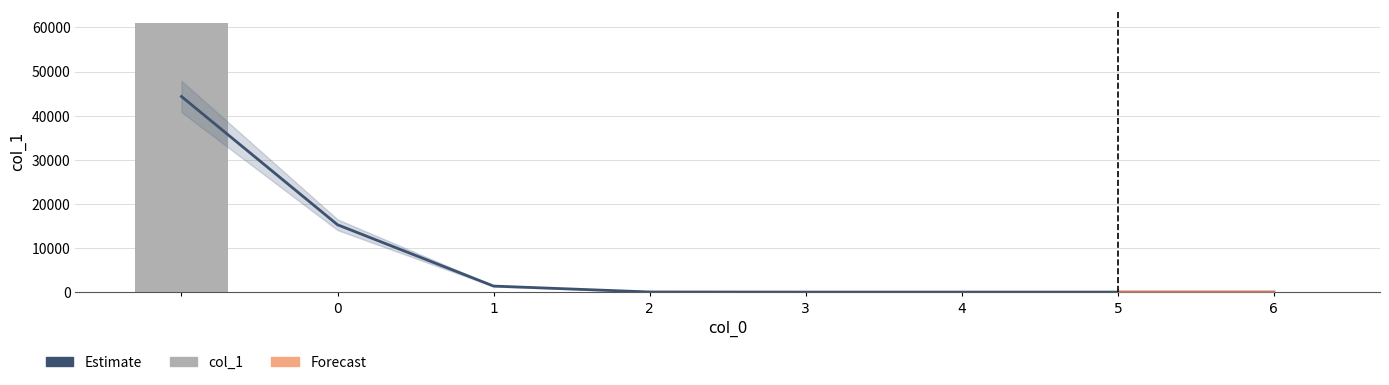

The chart shows a value of 0 at 5. True or false?

True